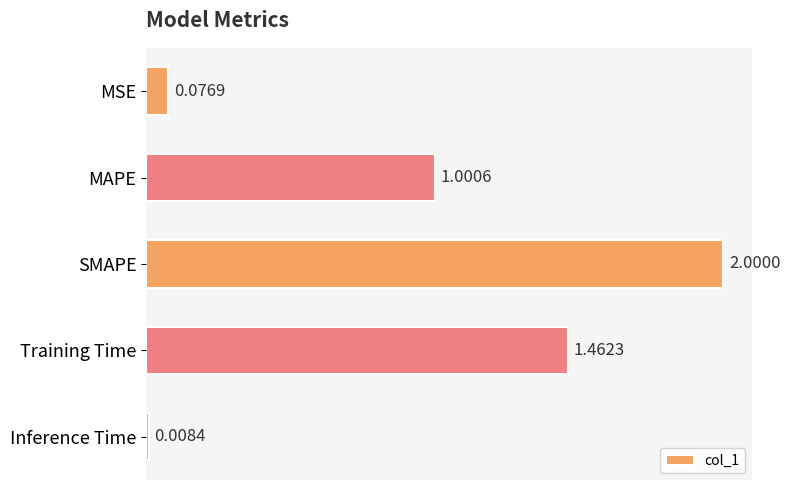

What is the change in value from SMAPE to Training Time?

-0.5